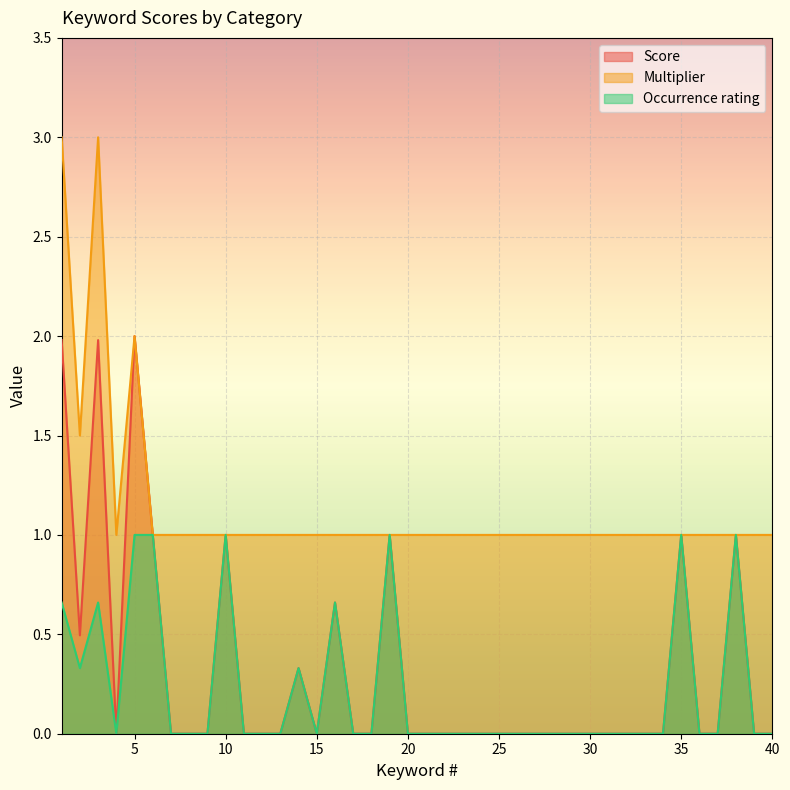

Rank the categories by Score value from lowest to highest.

4, 7, 8, 9, 11, 12, 13, 15, 17, 18, 20, 21, 22, 23, 24, 25, 26, 27, 28, 29, 30, 31, 32, 33, 34, 36, 37, 39, 40, 14, 2, 16, 6, 10, 19, 35, 38, 1, 3, 5